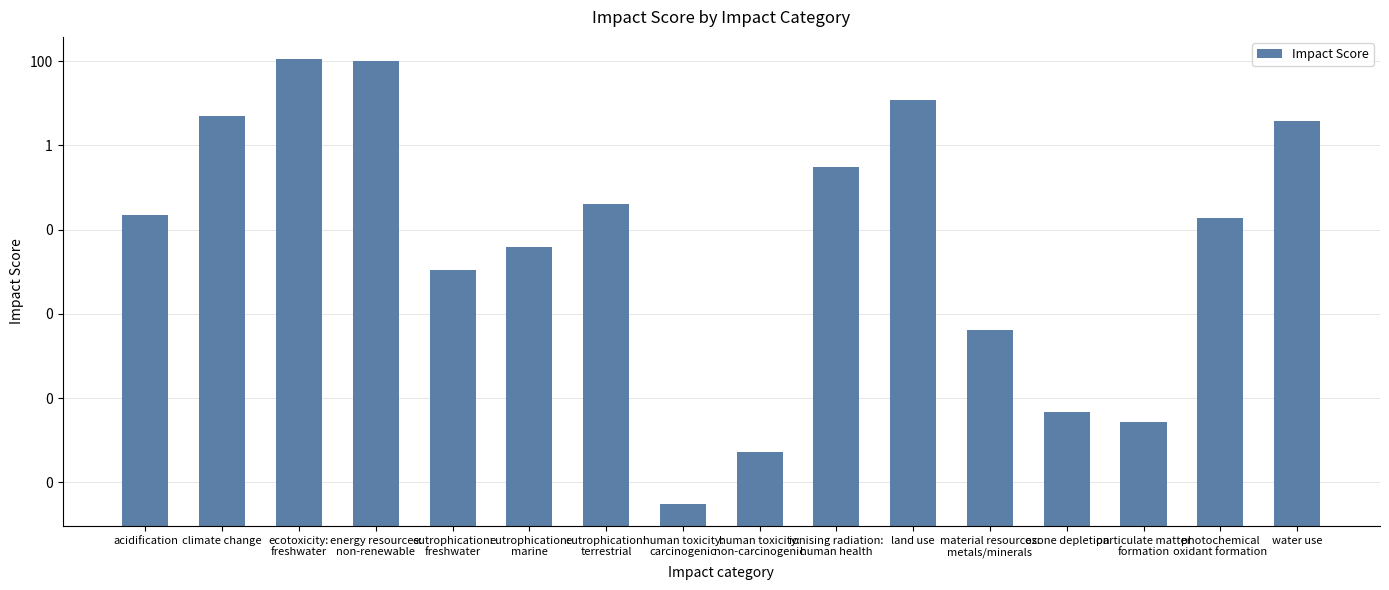

What is the average value?

14.5